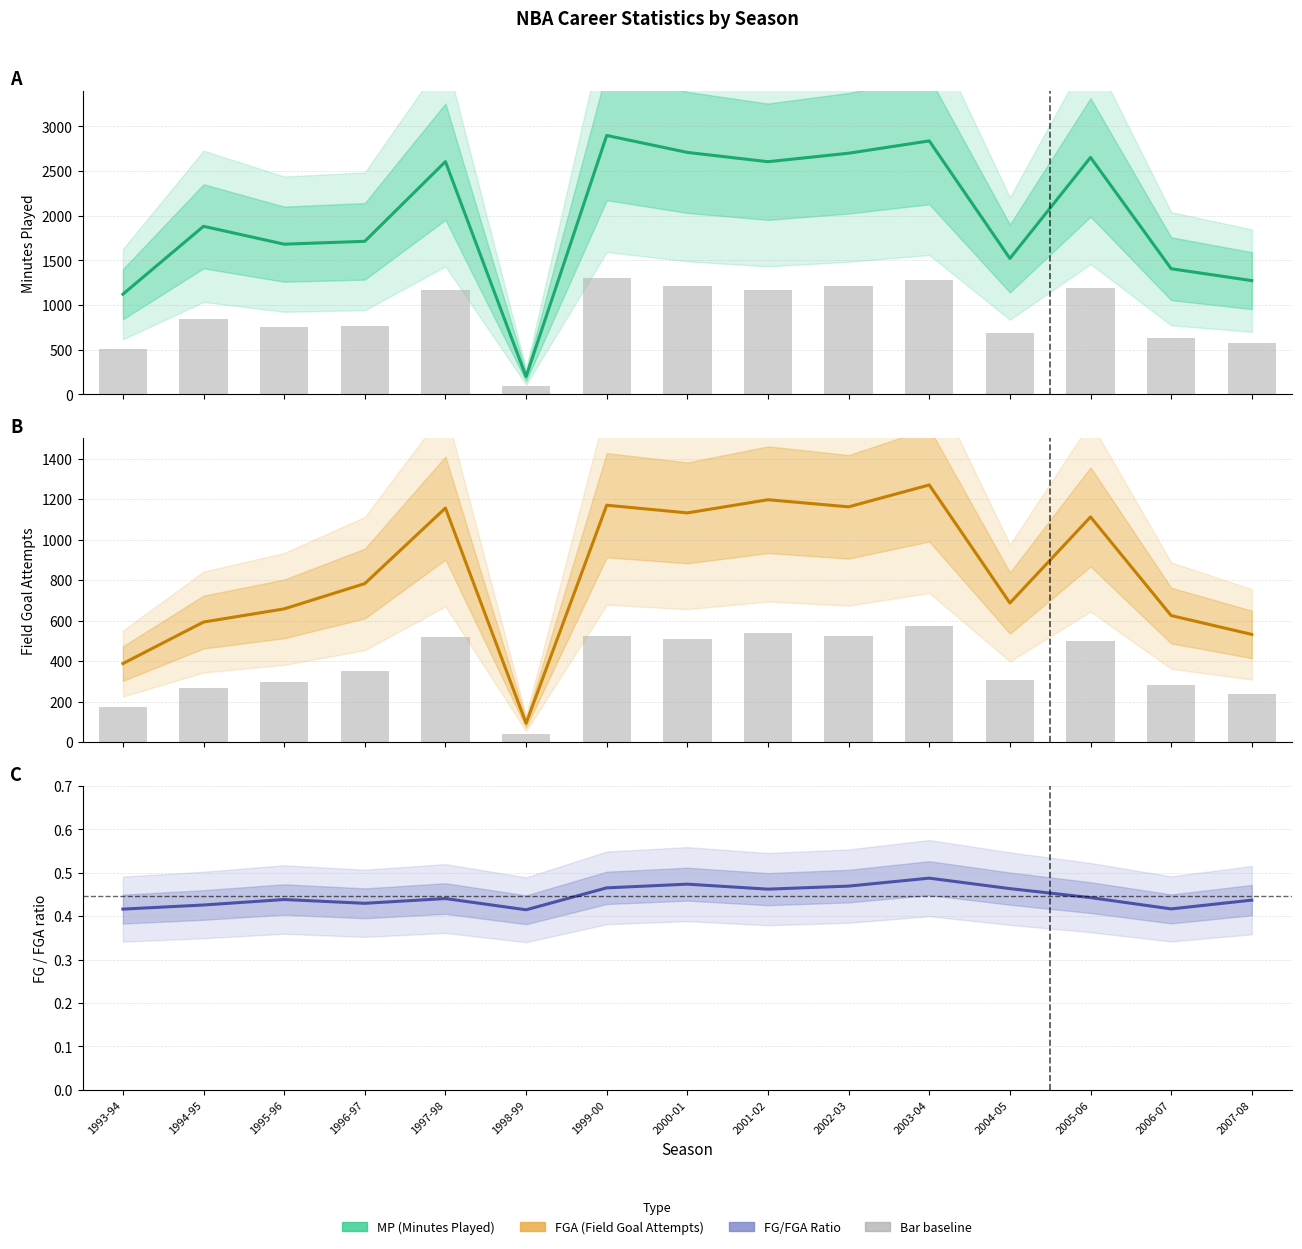

Which category has the lowest value in the MP series?

1998-99